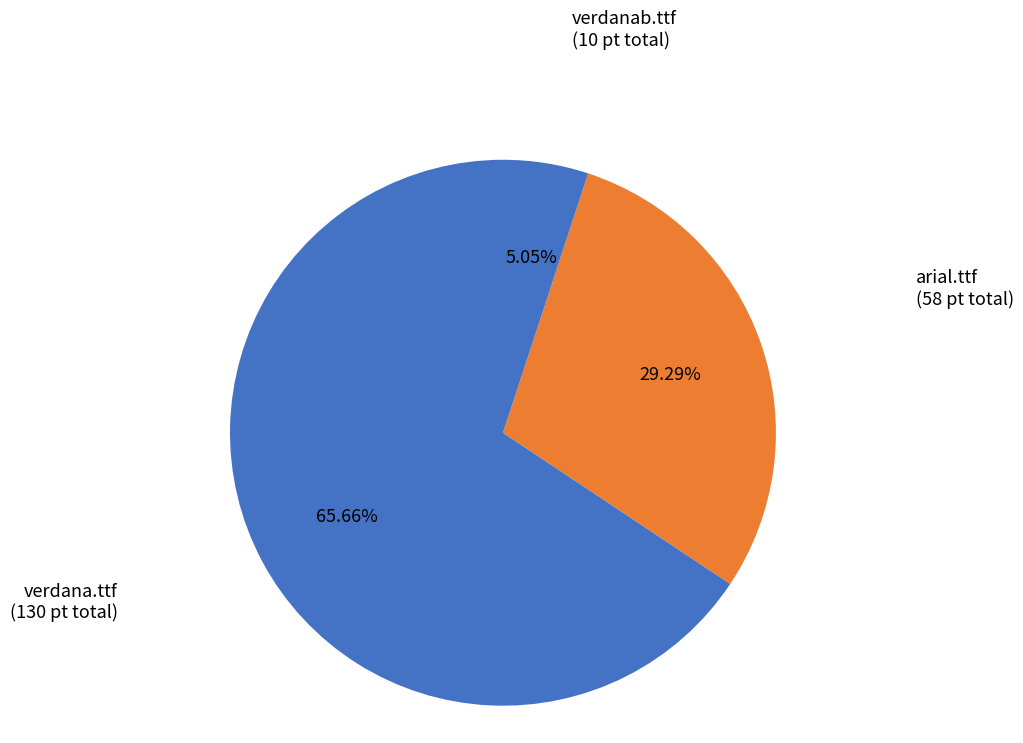

Does any single category account for the majority?

Yes